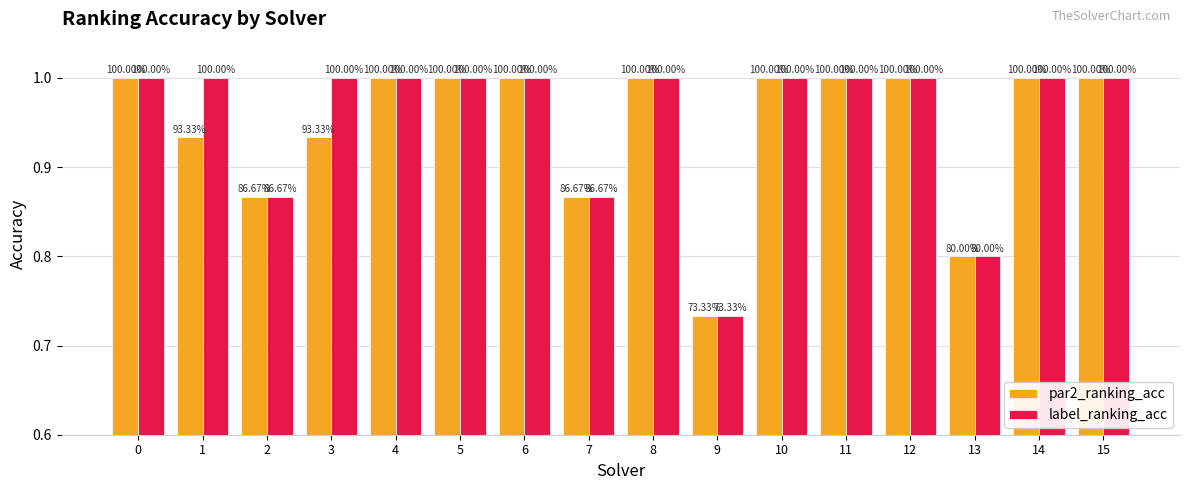

What is the total value across all series at 14?

2.0